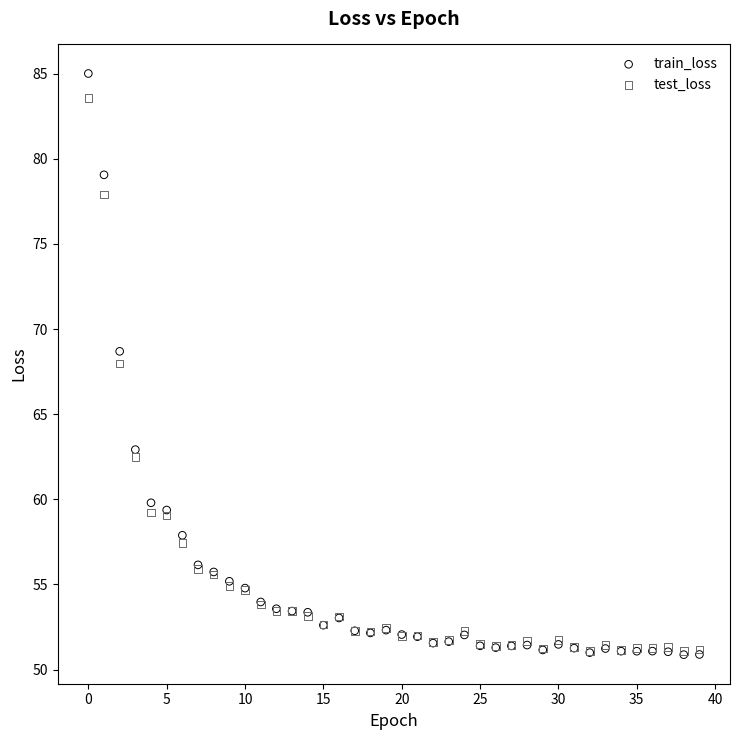

In the test_loss series, what Y value is closest to 67?

68.0